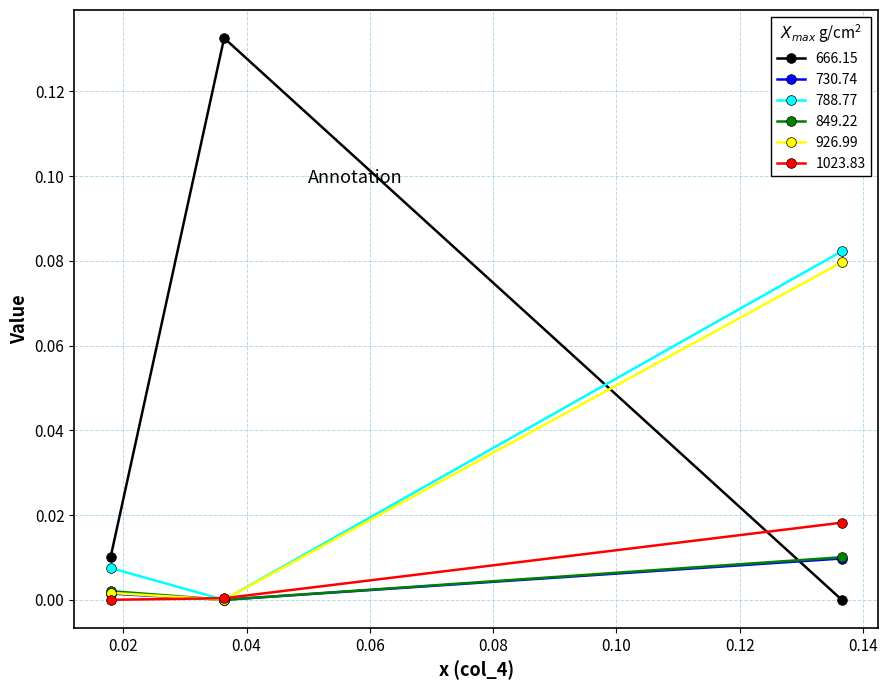

How many data points in 788.77 are above 0?

2